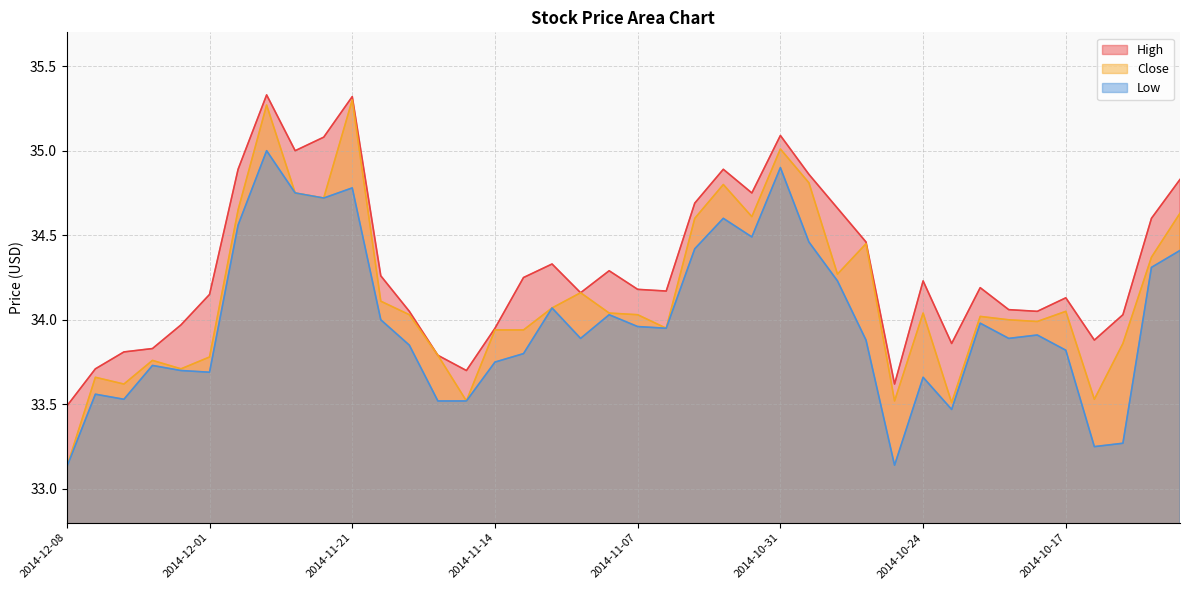

In High, how many points are lower than both neighbors (excluding endpoints)?

9